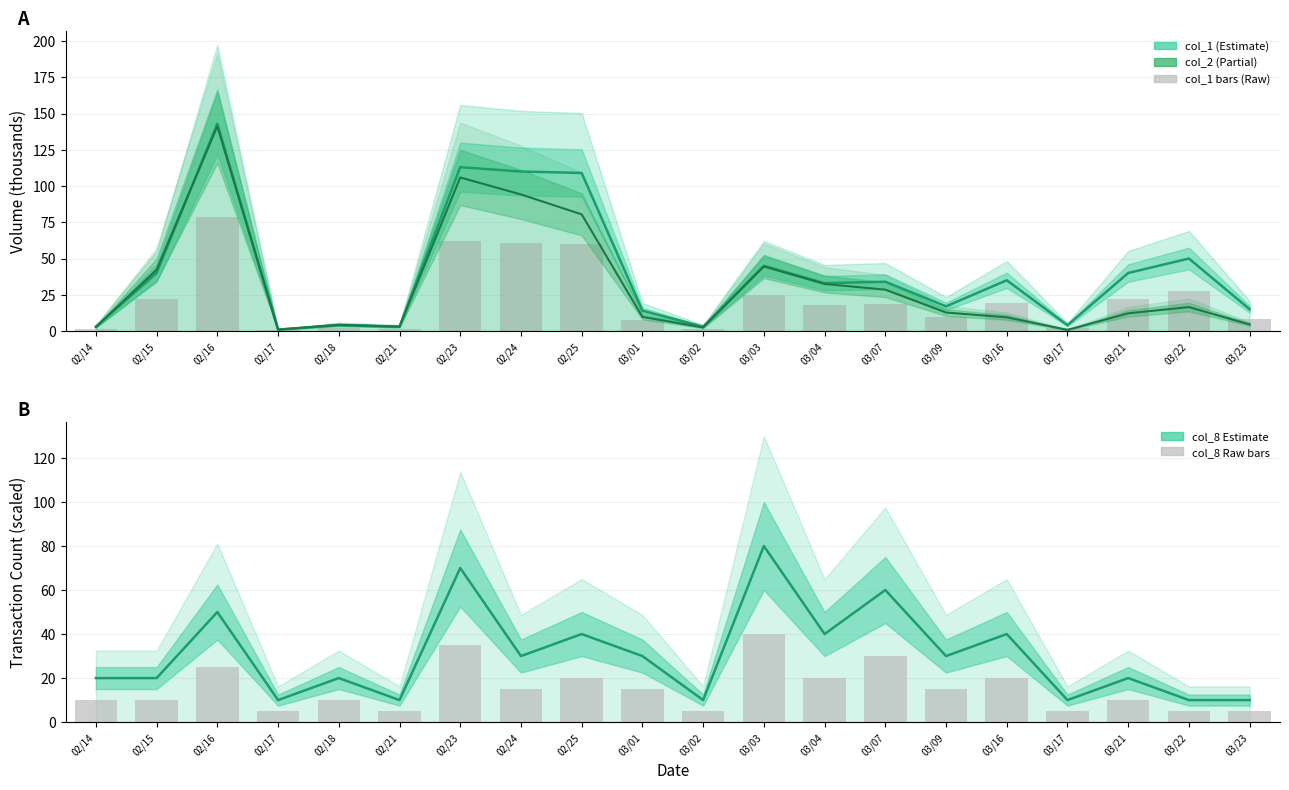

How many data points in col_2 are less than 12?

9